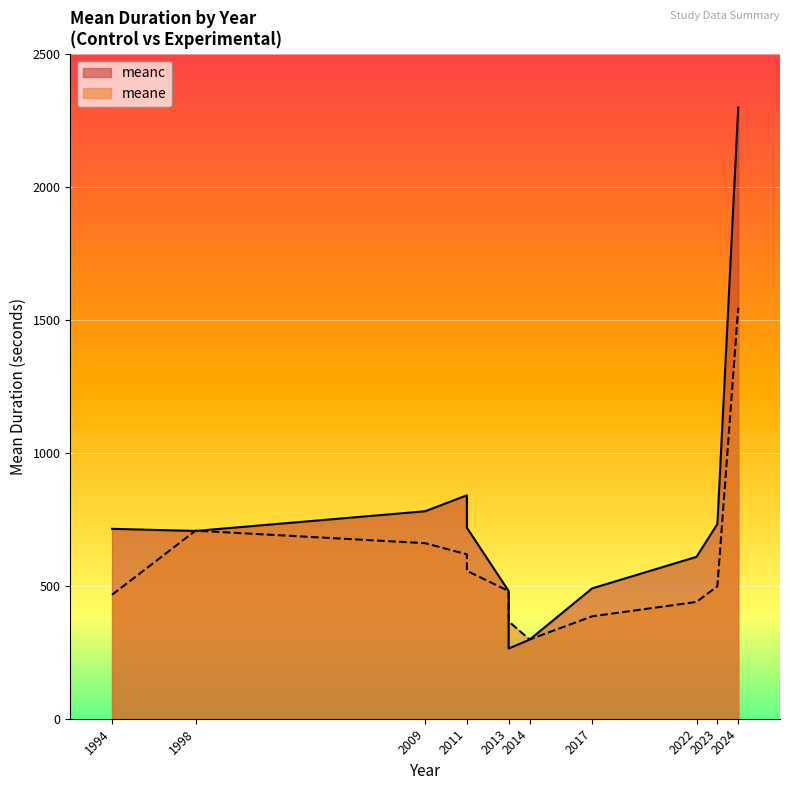

Which series changed the most between 2022 and 2013?

meanc